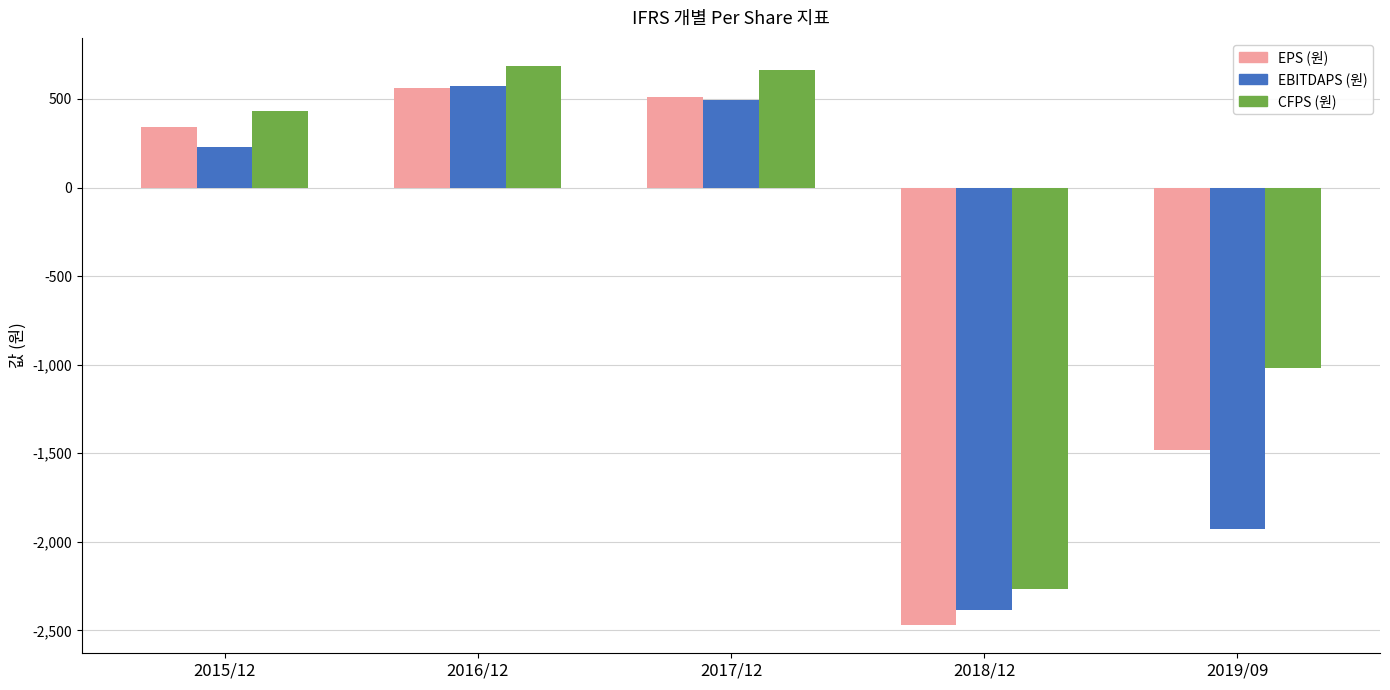

Reading left to right, list all the values displayed in this chart.

EPS (원): 2015/12=340	2016/12=564	2017/12=510	2018/12=-2471	2019/09=-1480
EBITDAPS (원): 2015/12=229	2016/12=574	2017/12=497	2018/12=-2385	2019/09=-1927
CFPS (원): 2015/12=431	2016/12=687	2017/12=664	2018/12=-2268	2019/09=-1021